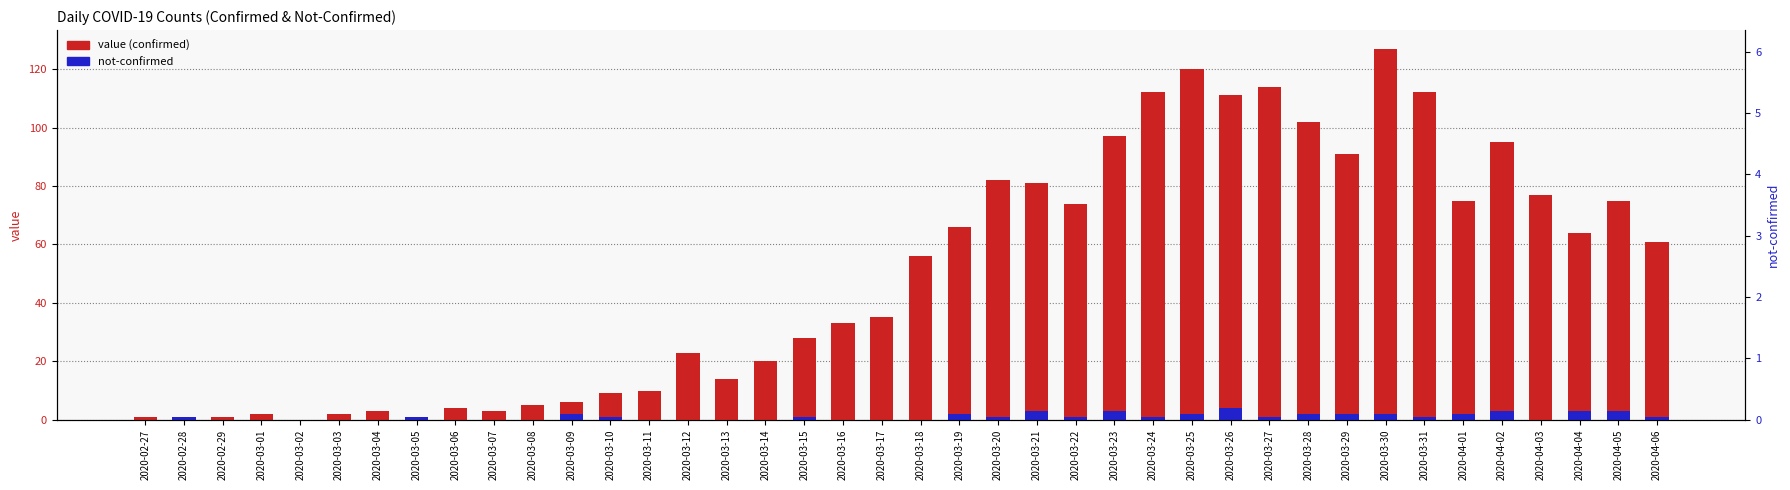

Count the number of categories in the chart.

40